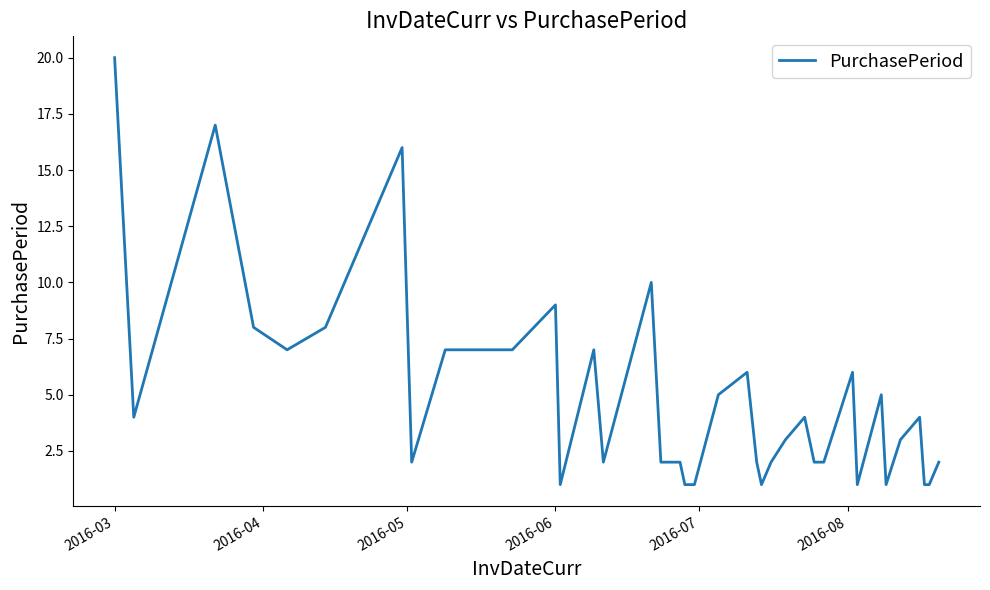

What is the greatest value displayed?

20